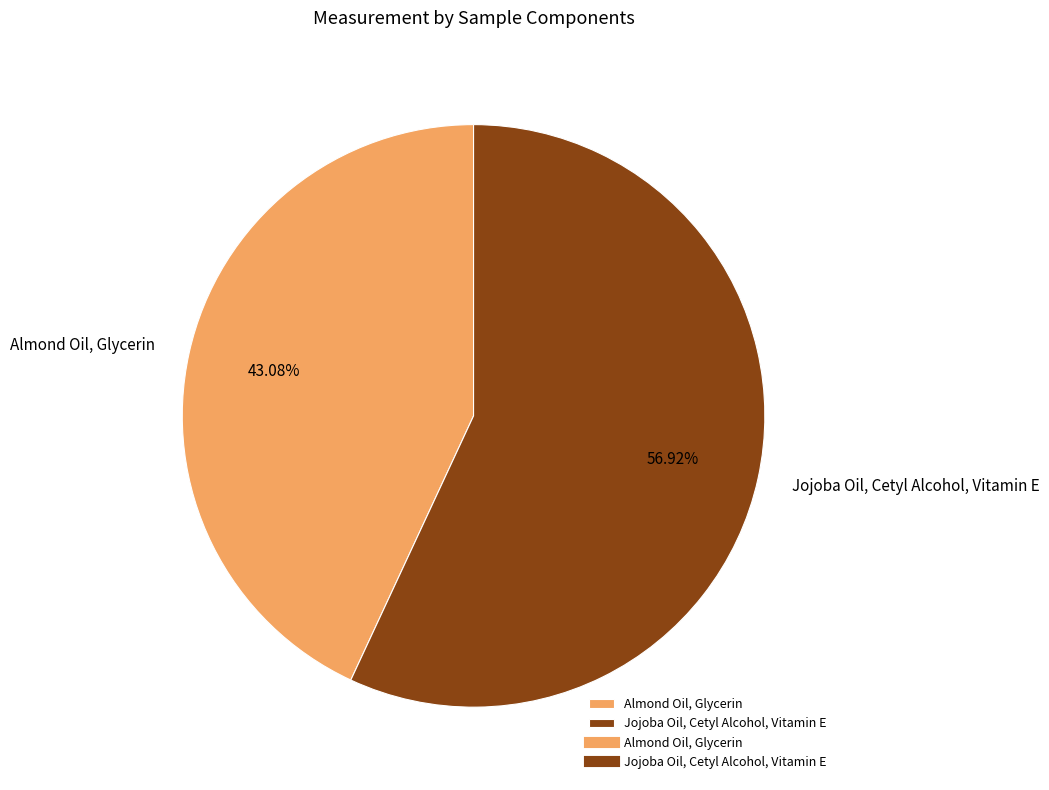

To the nearest percent, what is the combined percentage of Jojoba Oil, Cetyl Alcohol, Vitamin E and Almond Oil, Glycerin?

100%